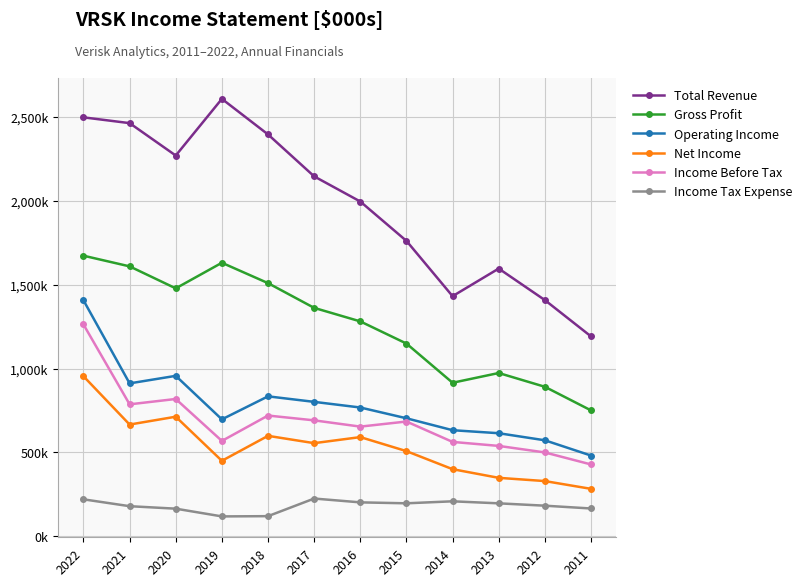

What are all the series names shown in the legend?

Total Revenue, Gross Profit, Operating Income, Net Income, Income Before Tax, Income Tax Expense